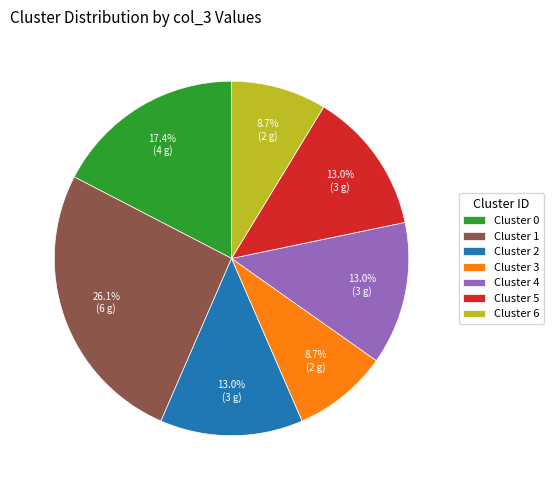

To the nearest percent, what percentage of the pie is Cluster 0?

17%